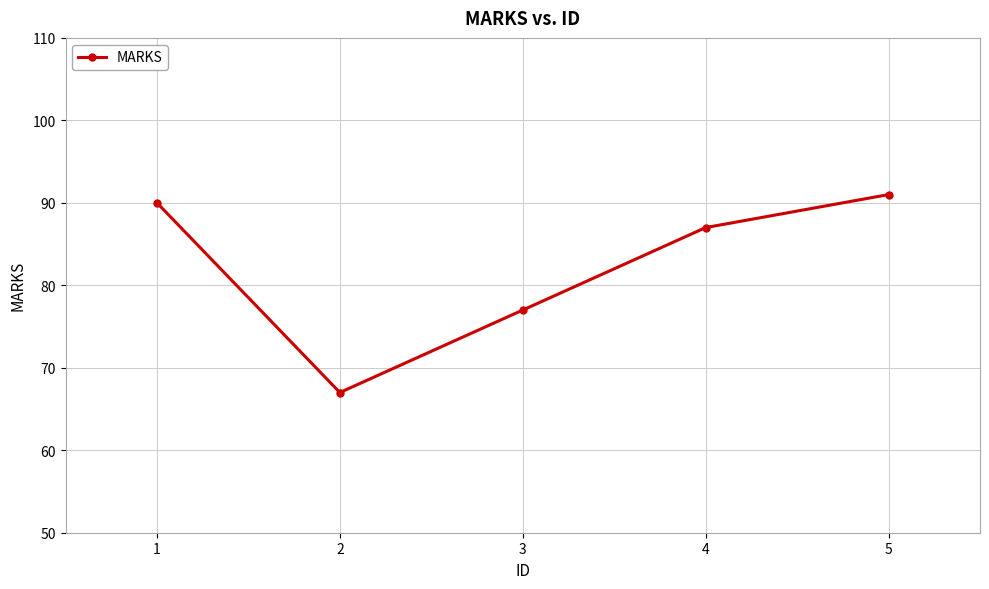

List the labels in order of value, largest first.

5, 1, 4, 3, 2